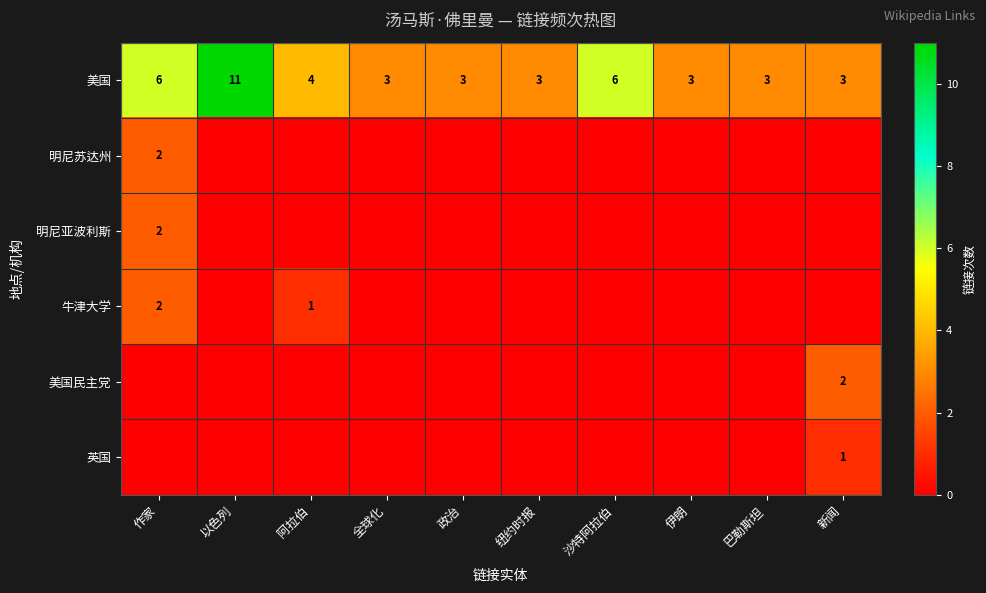

The value of 美国民主党 at 新闻 is 3. True or false?

False